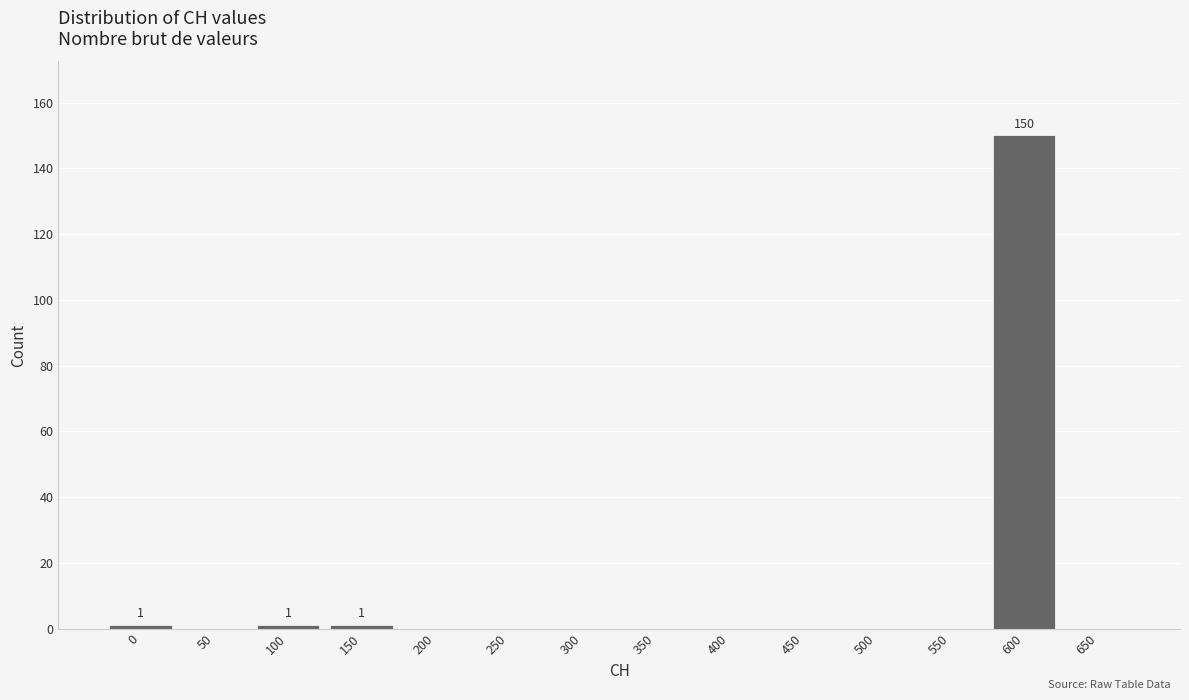

Reading right to left, transcribe all the data shown in this chart.

650=0	600=150	550=0	500=0	450=0	400=0	350=0	300=0	250=0	200=0	150=1	100=1	50=0	0=1